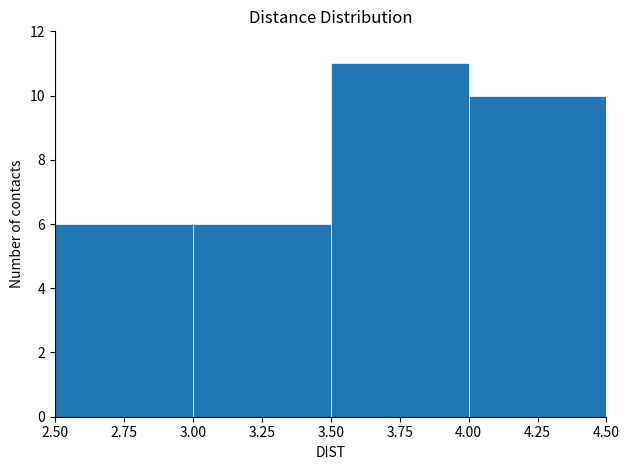

How tall is the bar that spans 2.50 to 3.00 on the x-axis? The values are not printed on the chart, so give them approximately, as read against the axis.

6